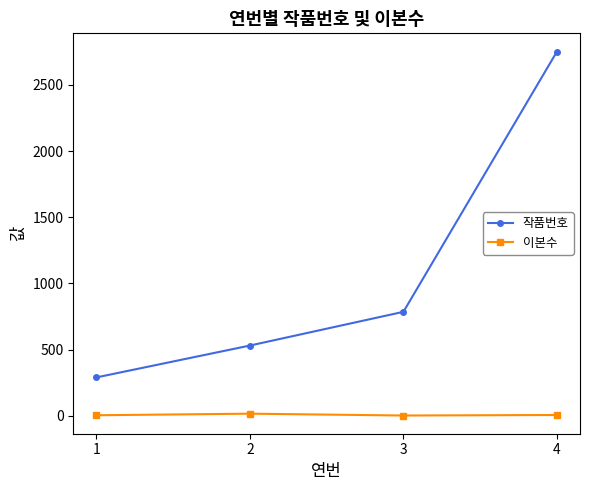

True or false: 이본수 and 작품번호 intersect in this chart.

False